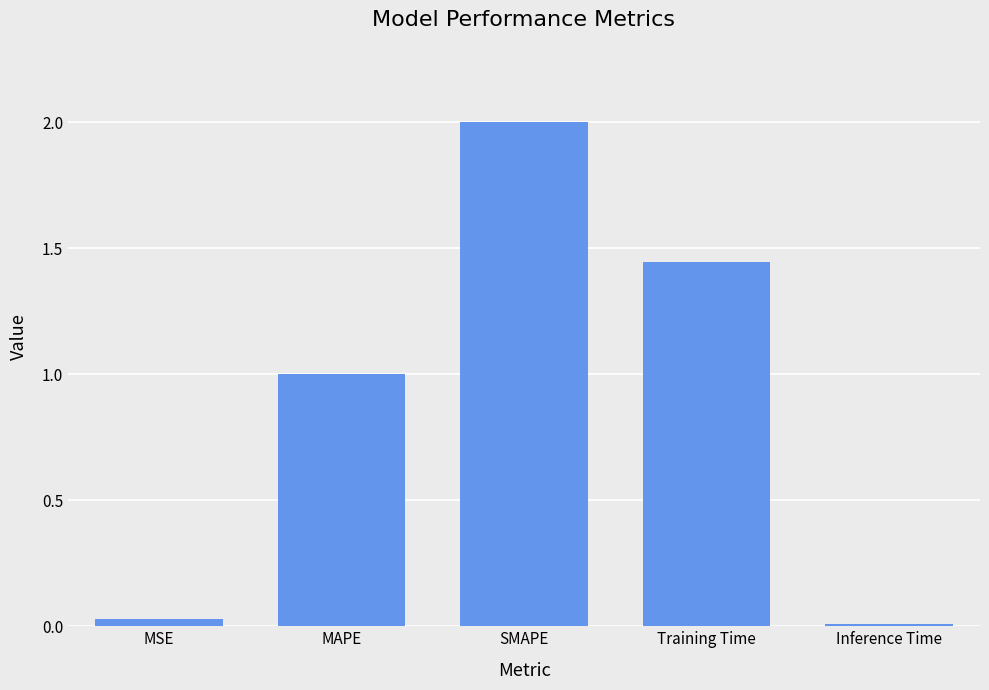

Is it true that the value at MAPE is 1.0?

True